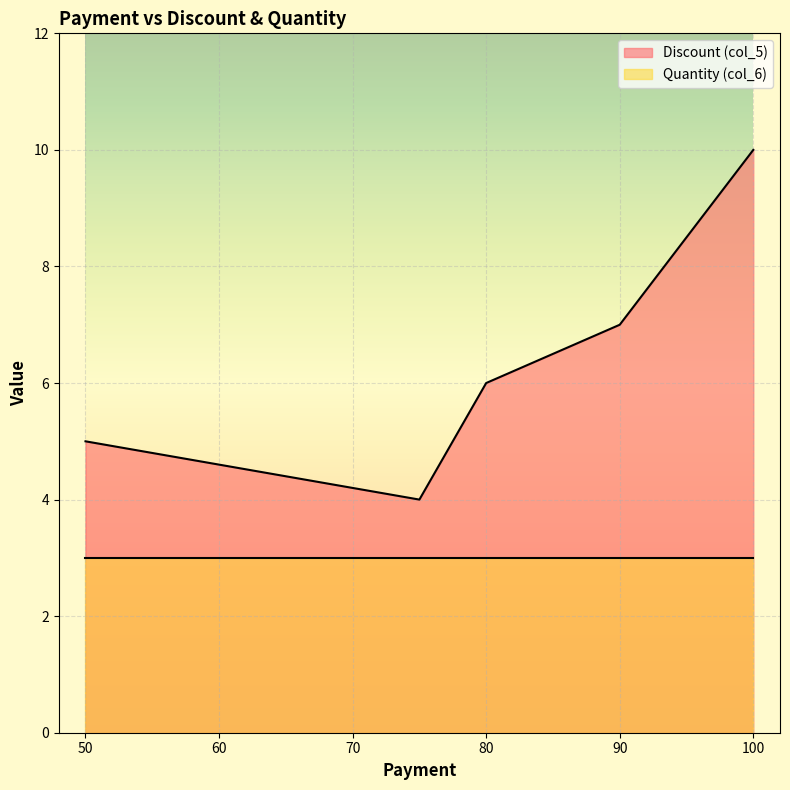

At 50, list the series in order from largest to smallest.

Discount (col_5), Quantity (col_6)